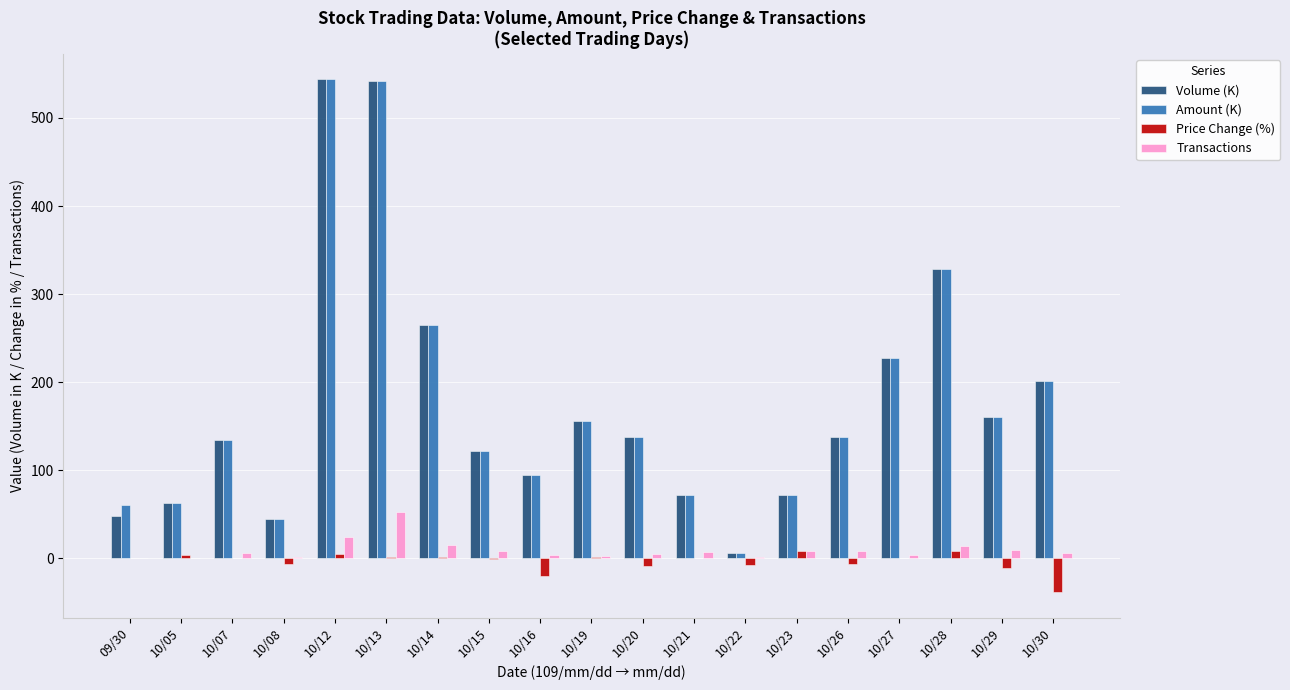

What is the greatest value displayed?

543.8